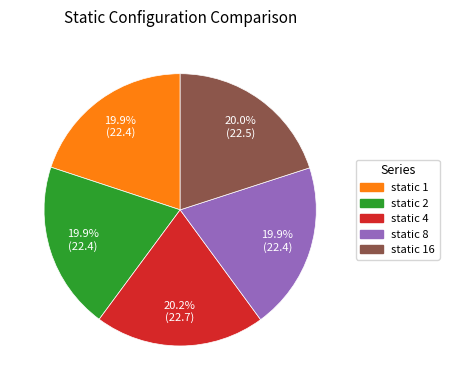

Is there any slice that represents more than half of the pie?

No